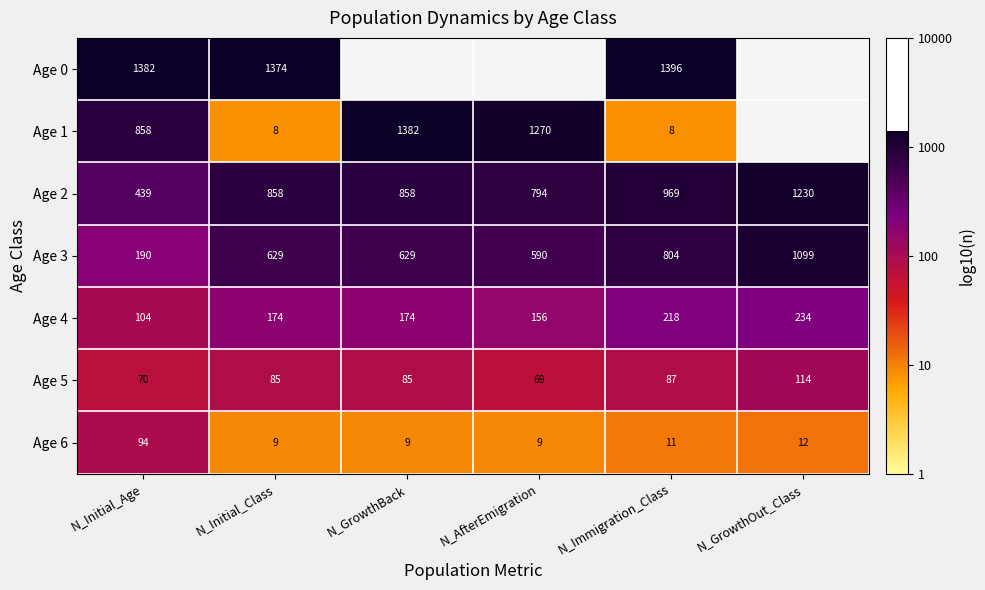

Where is Age 5 nearest to the value 91?

N_Immigration_Class